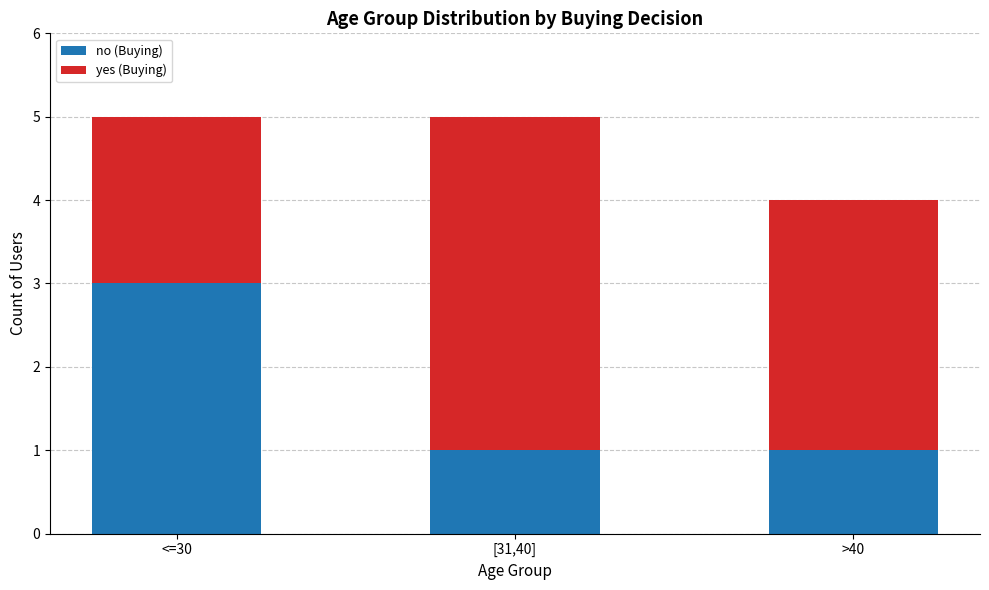

What is the total value across all series at >40?

4